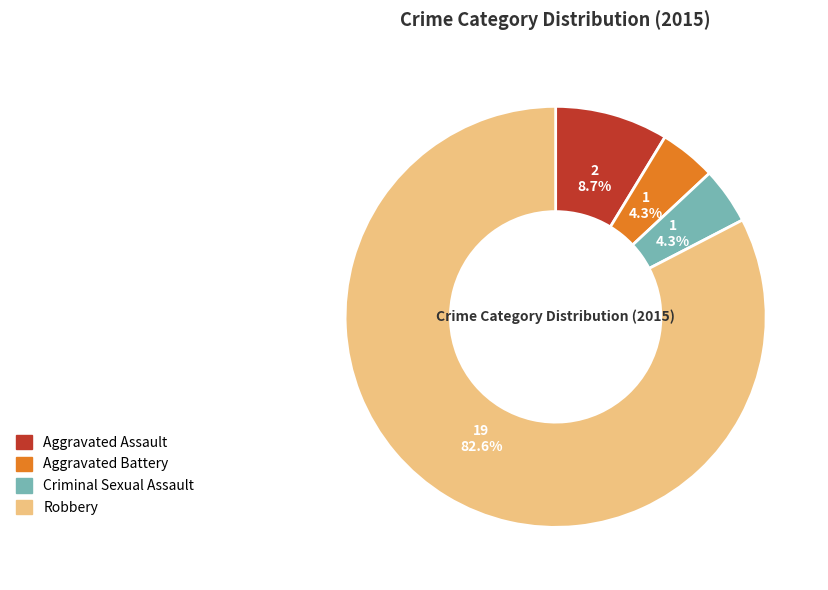

How many segments does this pie chart have?

4